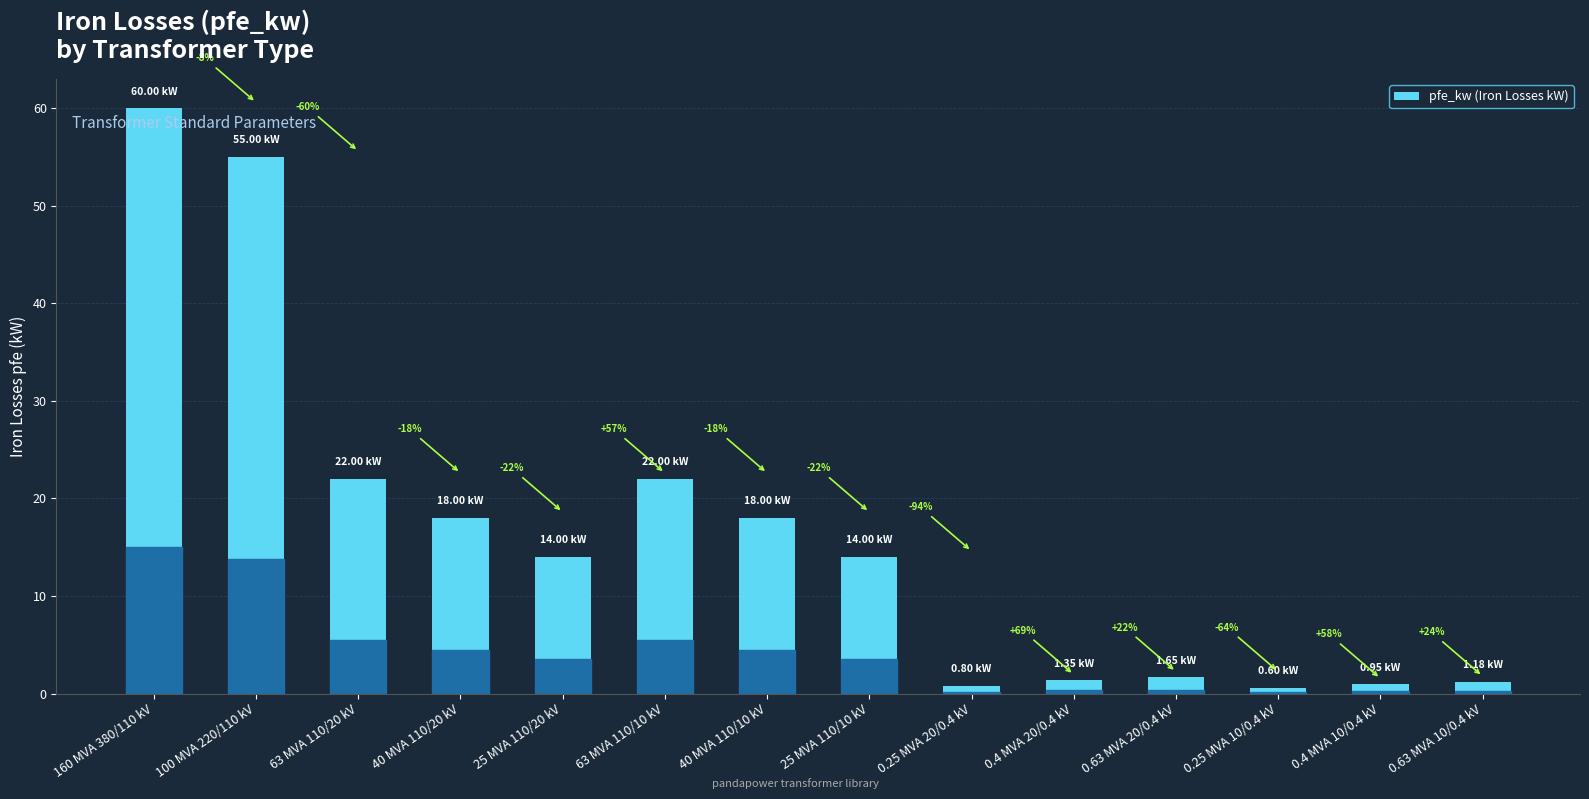

What position from the right is 160 MVA 380/110 kV?

14